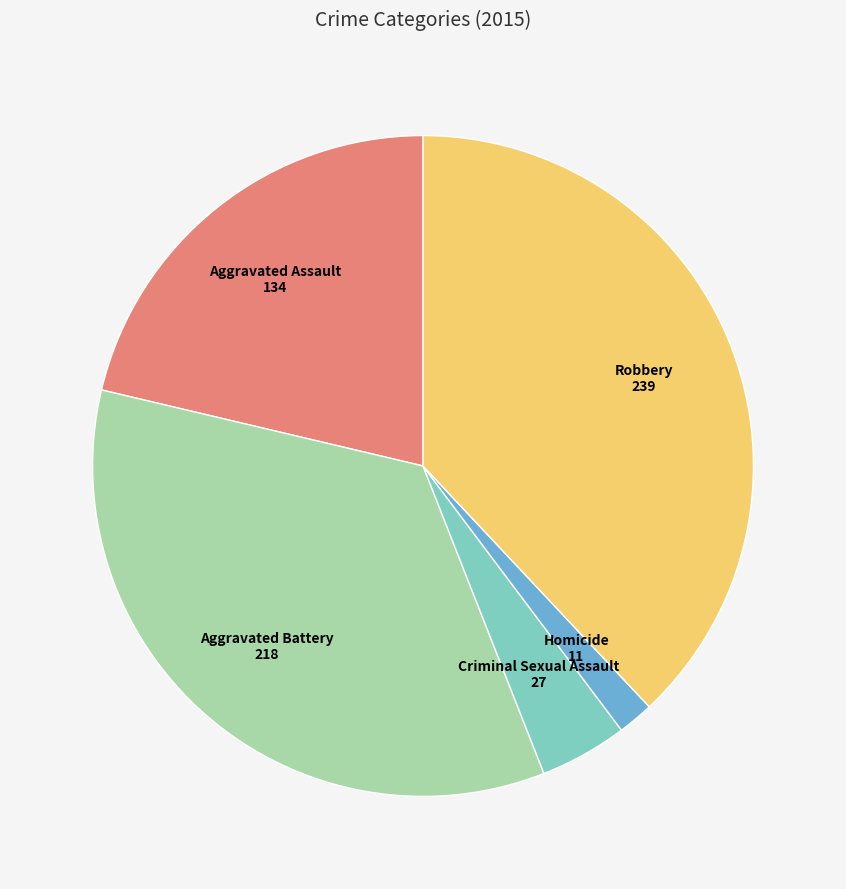

Does Robbery represent more than half of the total?

No